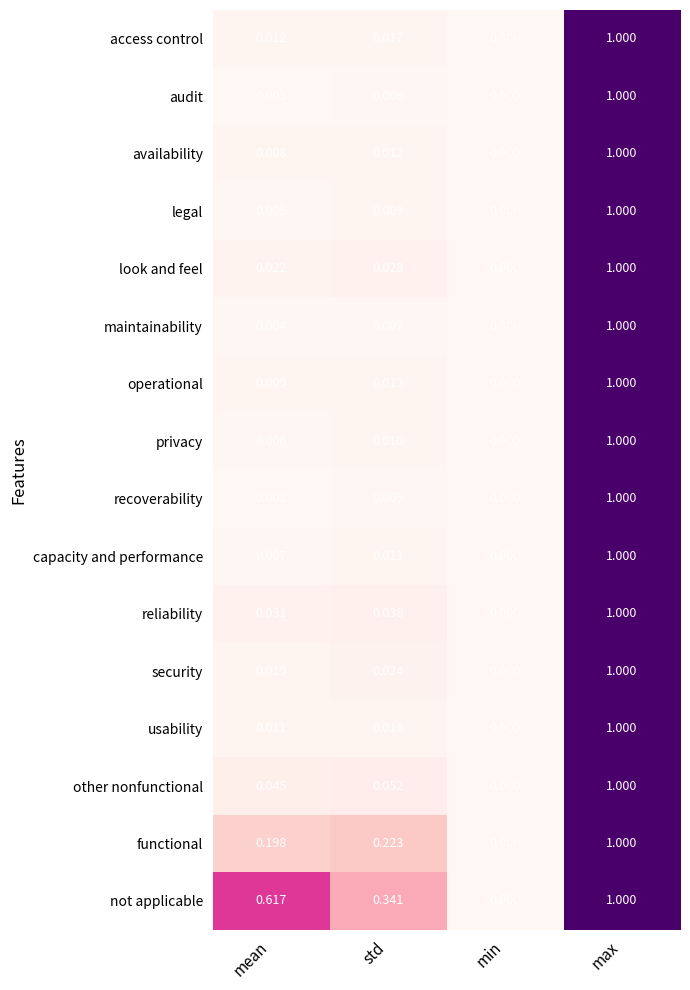

Count the number of categories in the chart.

4